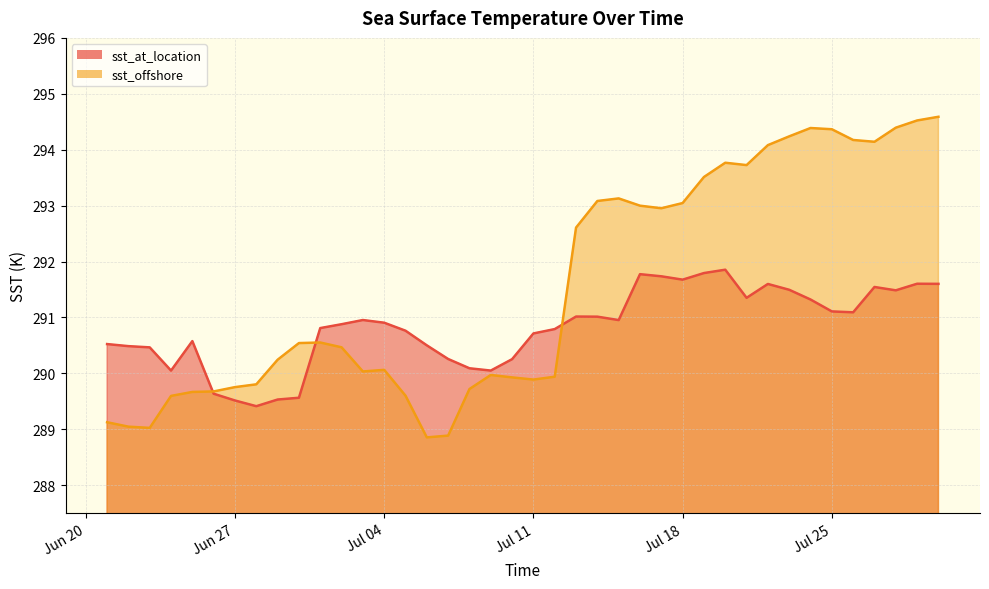

What is the value of the sst_at_location point at the 6th from the left?

289.6